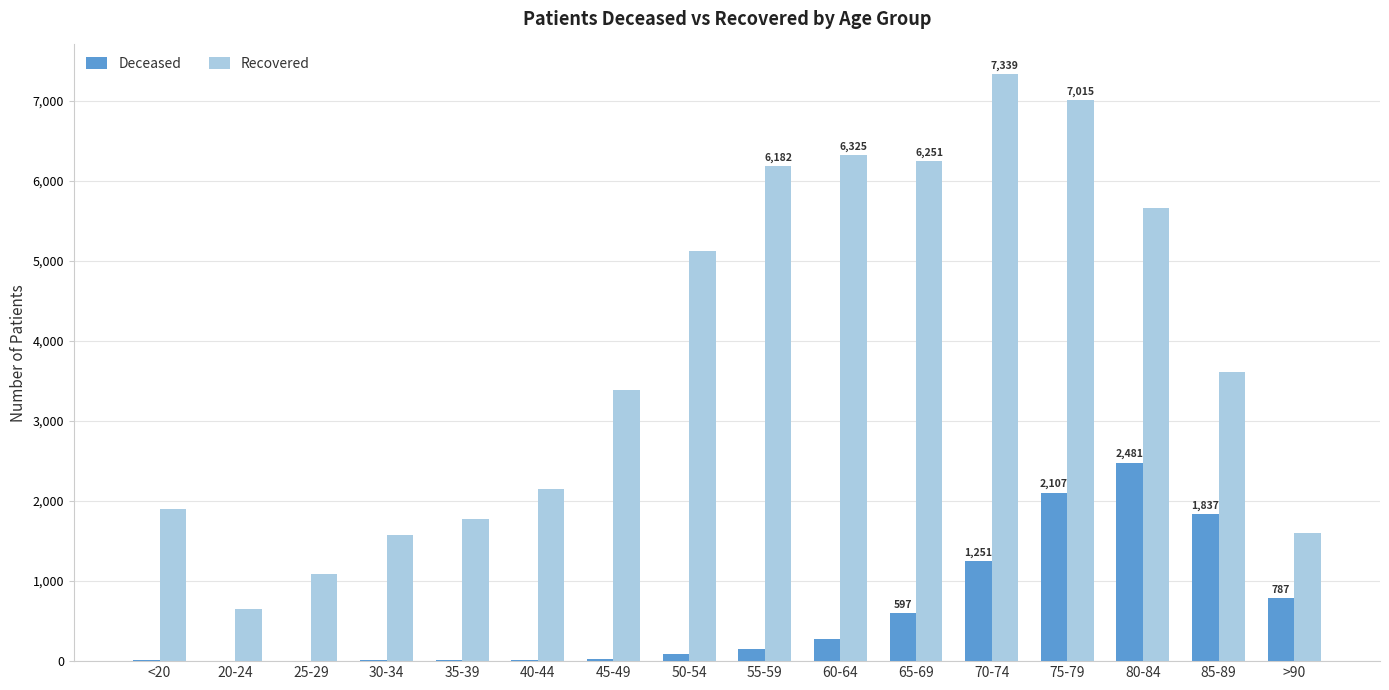

What is the average value of the Recovered series?

3853